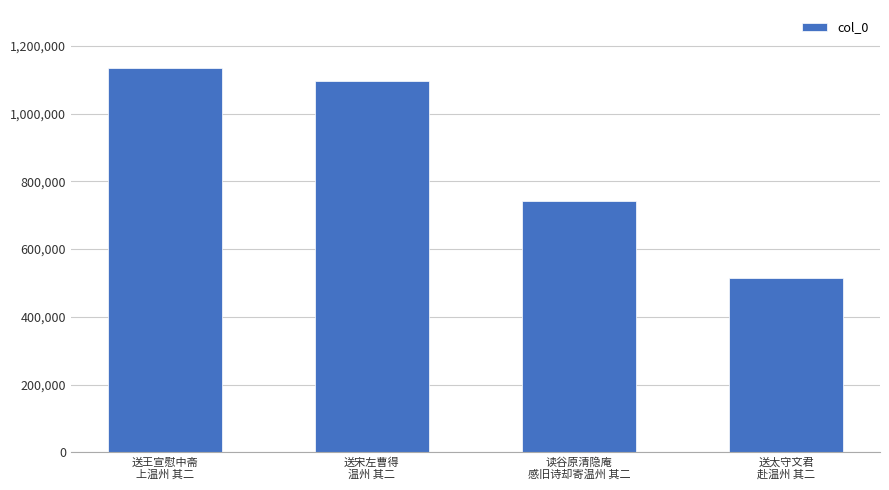

What is the sum of the values at 送宋左曹得
温州 其二 and 读谷原清隐庵
感旧诗却寄温州 其二?

1836265